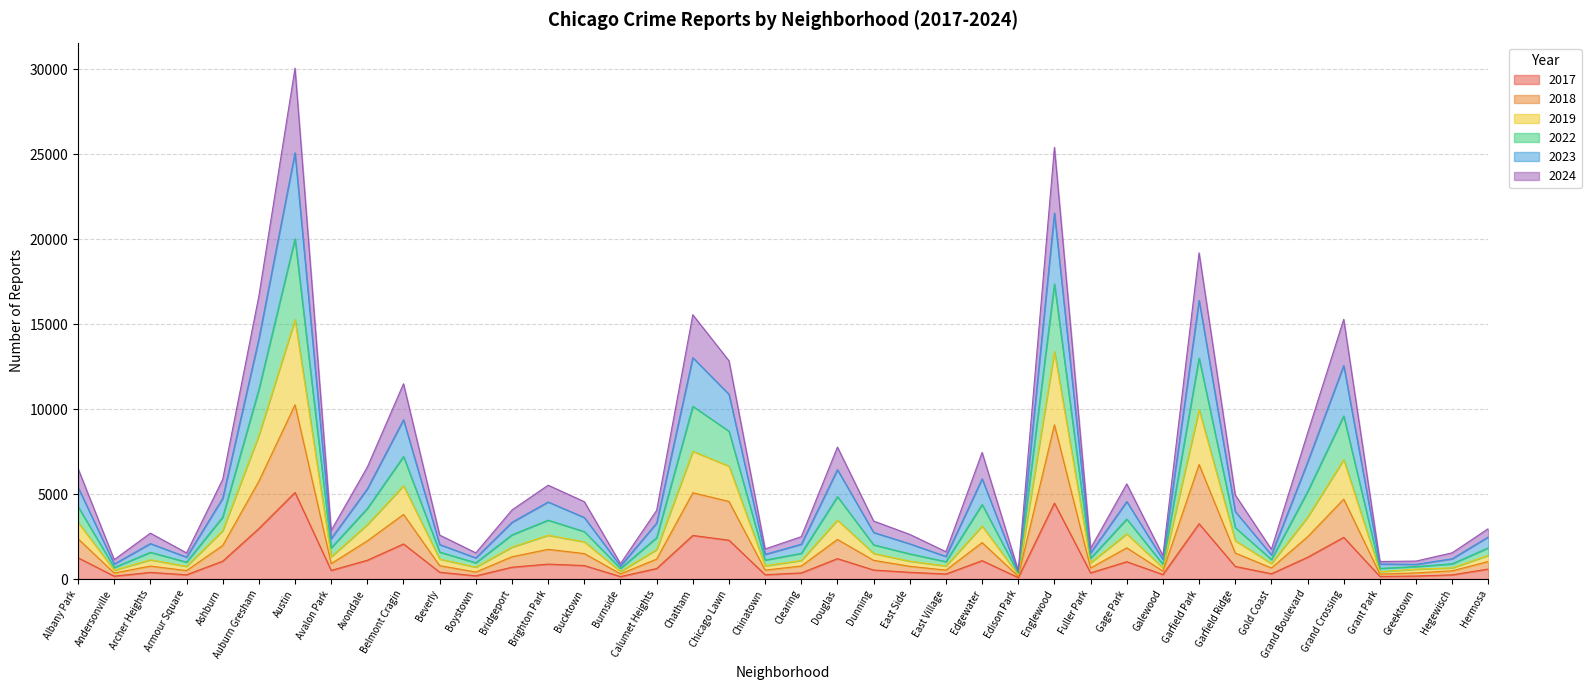

True or false: 2024 has a value of 9009 at Grand Boulevard.

False